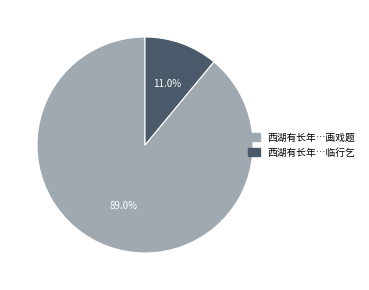

Is there a majority slice in this chart?

Yes